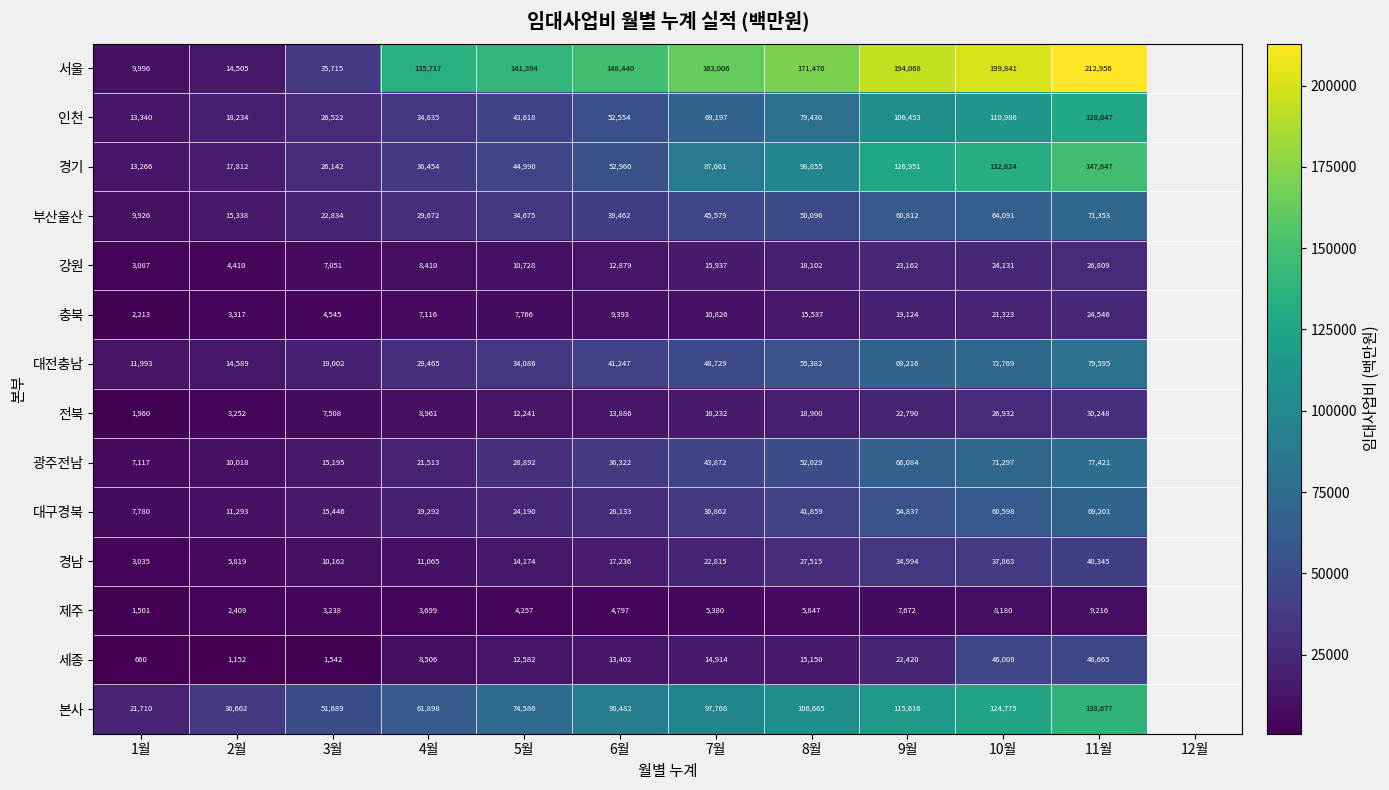

Which series changed the most between 9월 and 10월?

세종